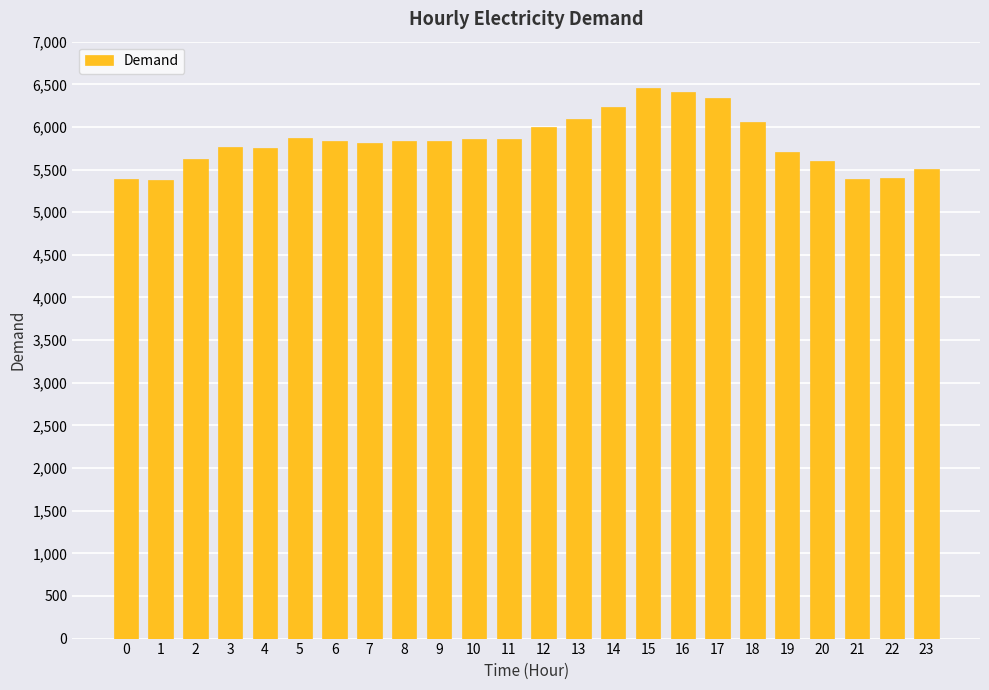

Approximately how many times larger is the value at 16 compared to 22?

1.2